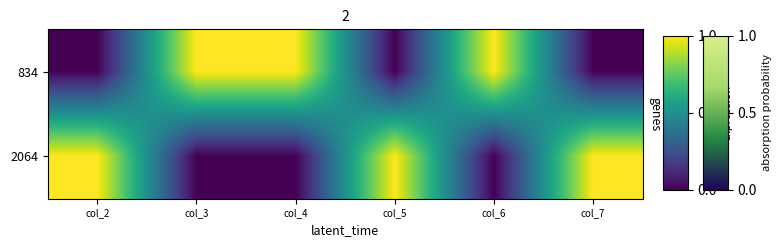

At which category is the sum across all series the highest?

col_2